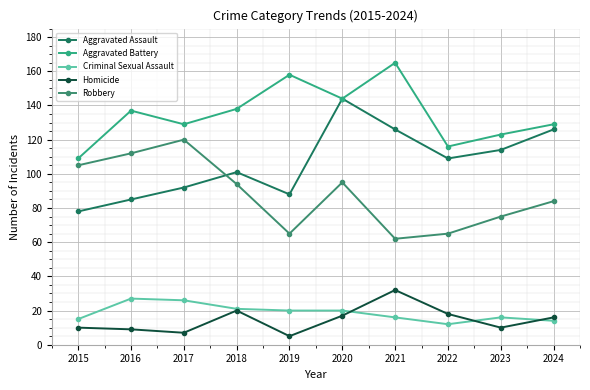

In Aggravated Battery, how many points are lower than both neighbors (excluding endpoints)?

3